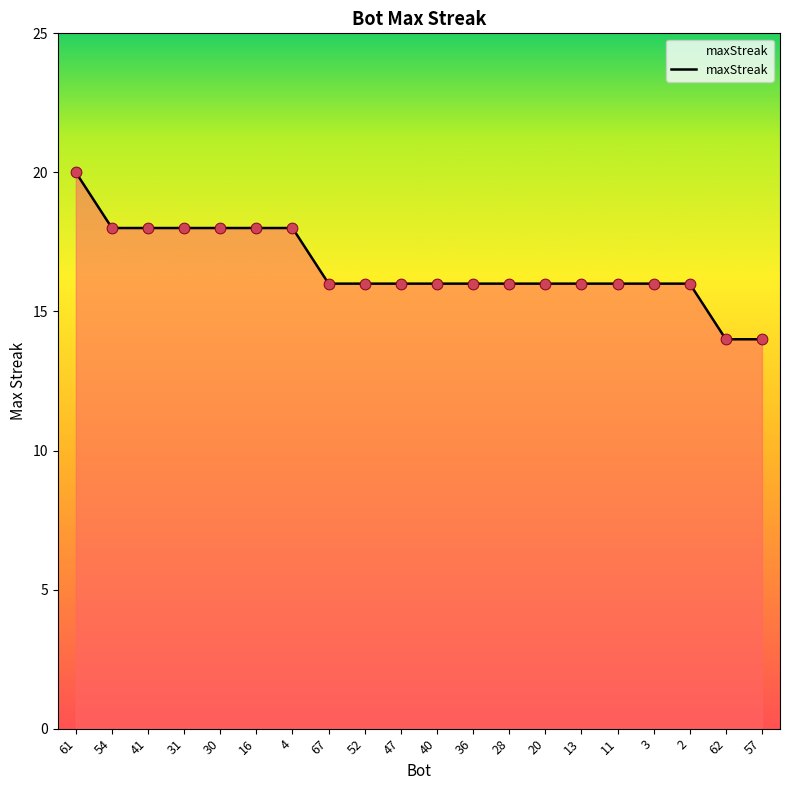

Between 62 and 28, which is larger?

28